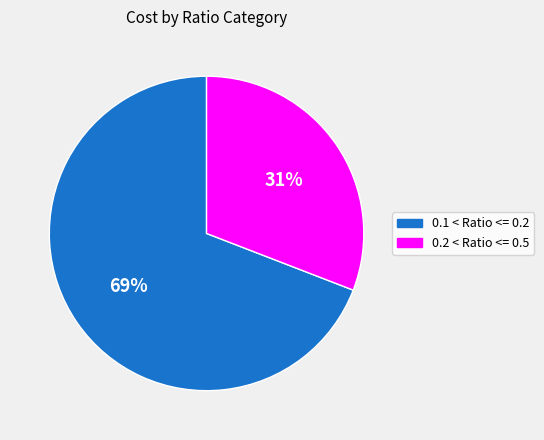

Does any single category account for the majority?

Yes